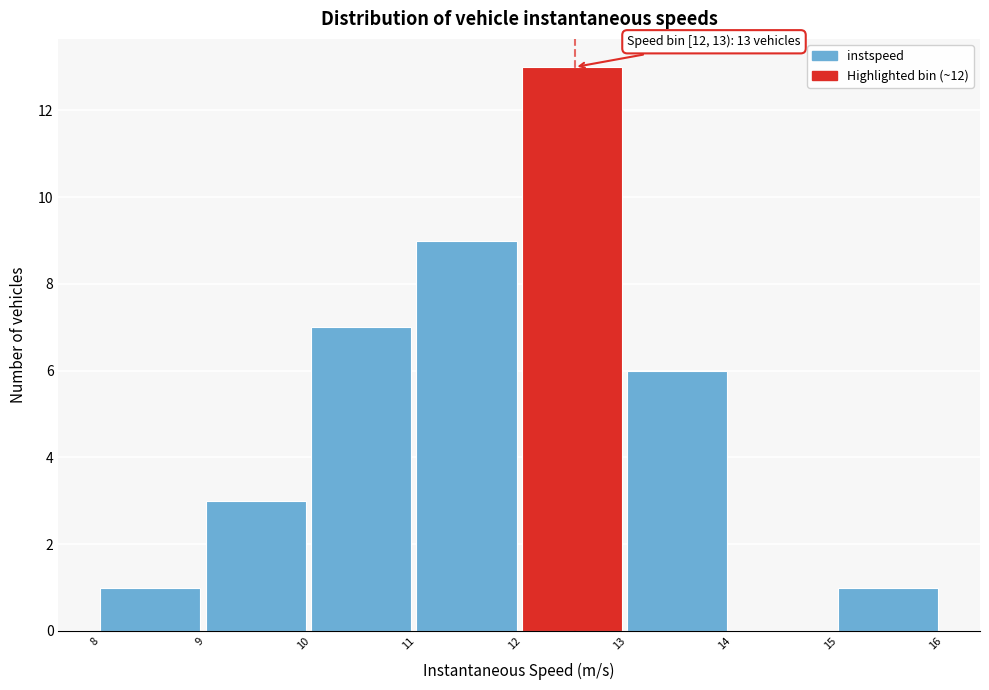

Over which range of the x-axis is the bar tallest?

12 to 13